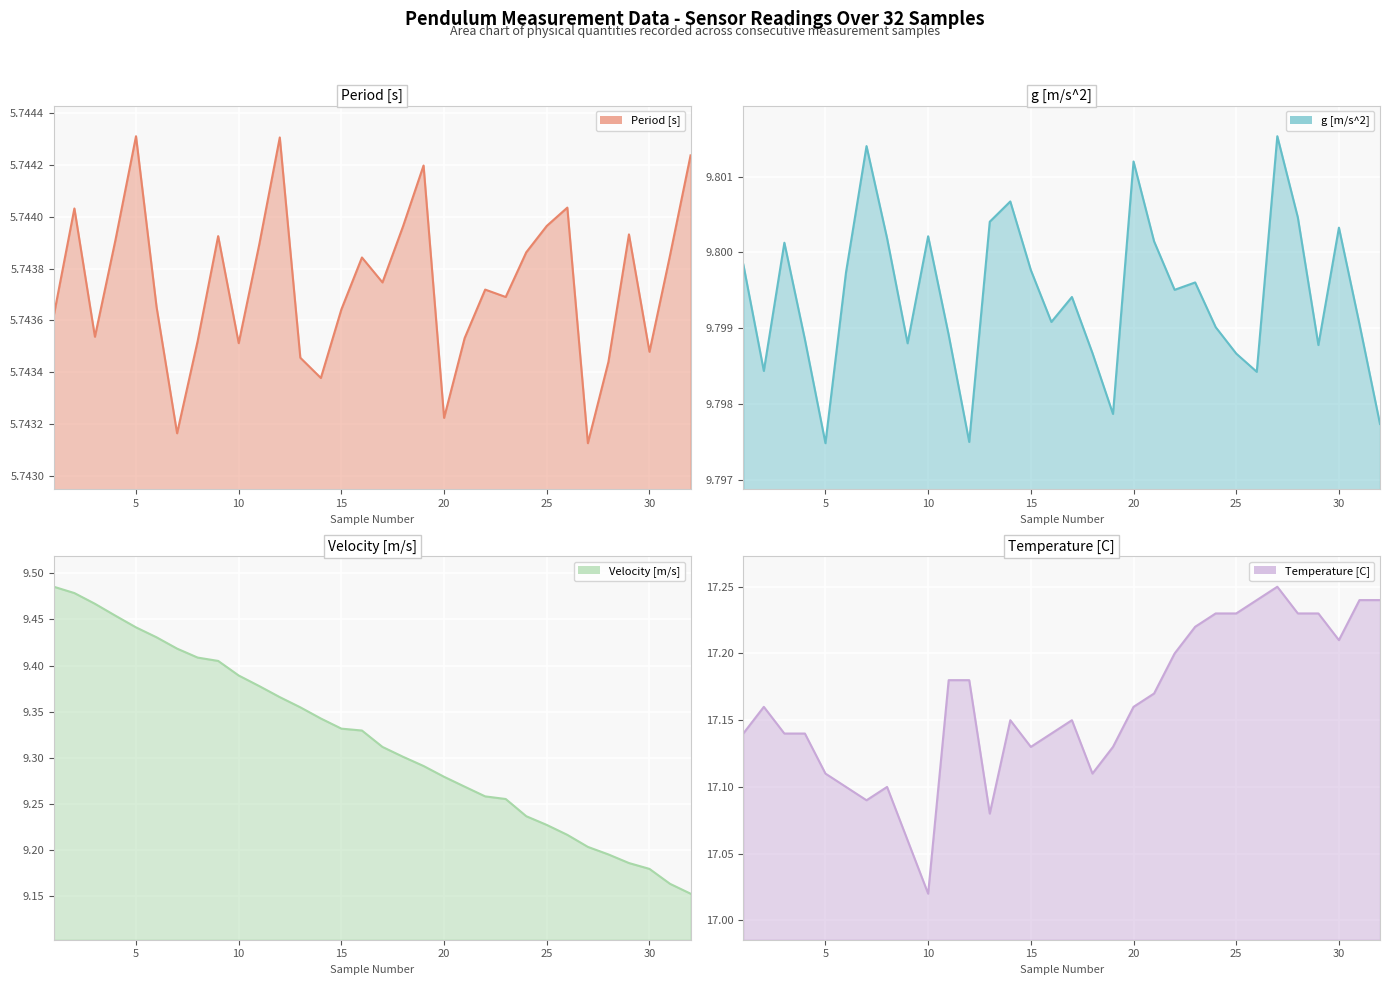

List the series in order of their peak value, lowest first.

Period [s], Velocity [m/s], g [m/s^2], Temperature [C]